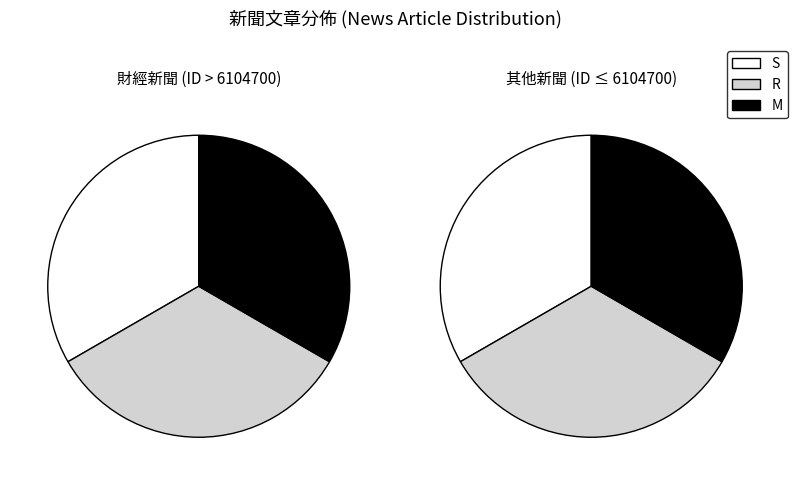

True or false: 從電池到稀土 川普關稅戰如何改寫美國綠能未來？ accounts for 7% of the total.

False